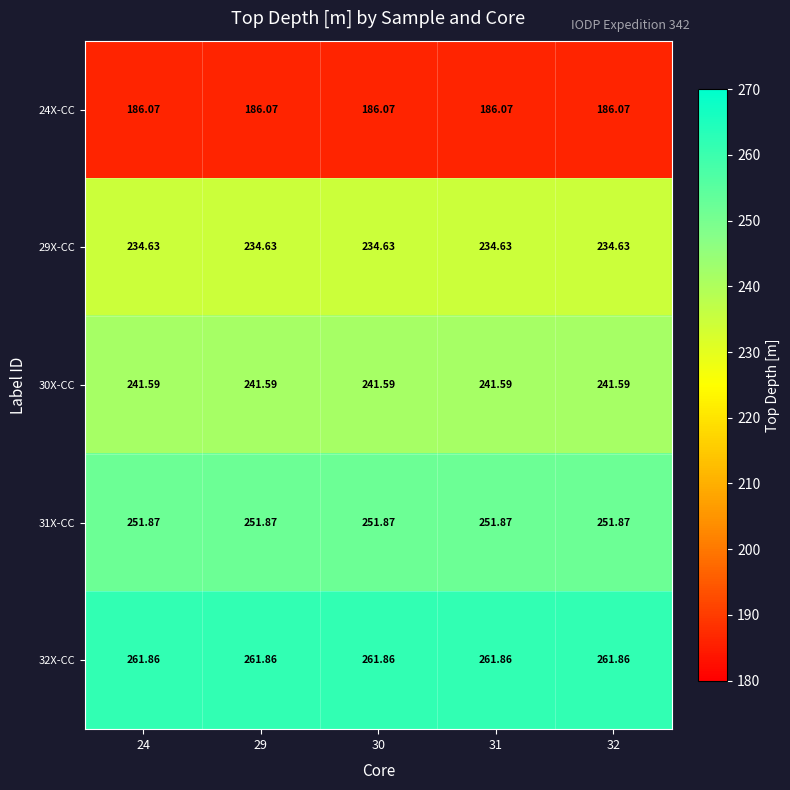

Which series has the largest total across all categories?

32X-CC